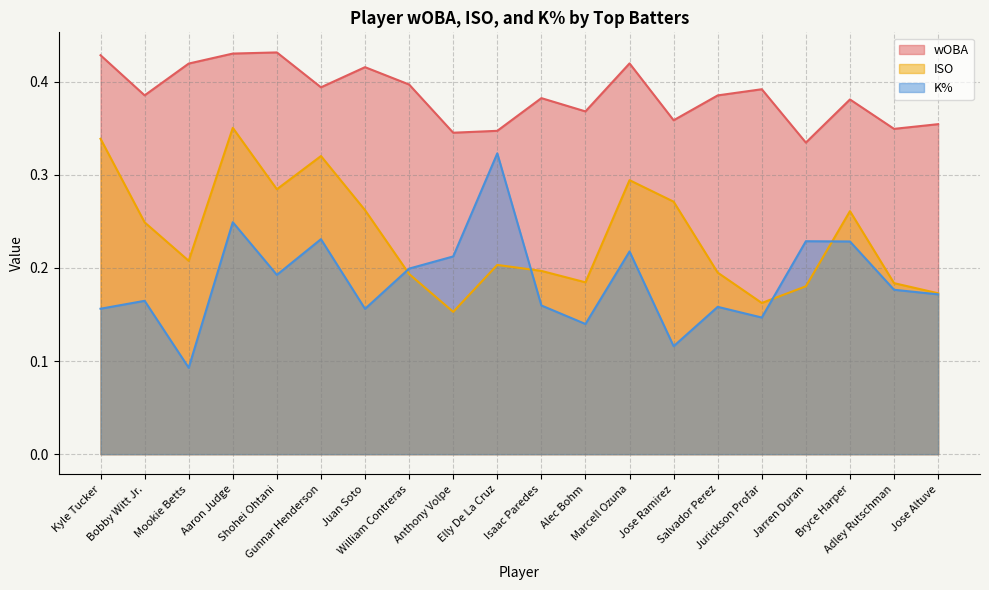

True or false: wOBA and K% cross at least once.

False